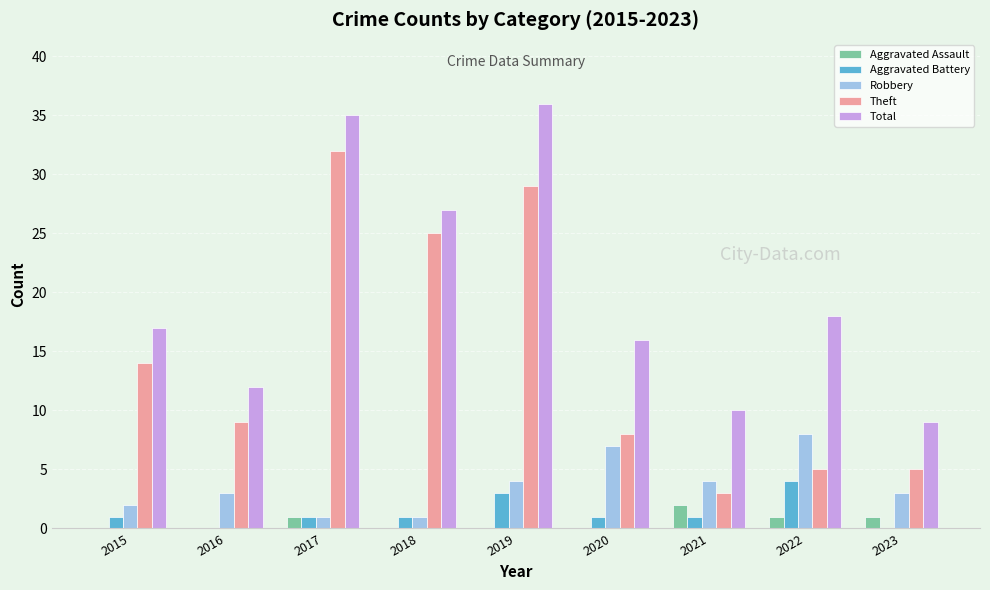

Which series changed the most between 2018 and 2021?

Theft